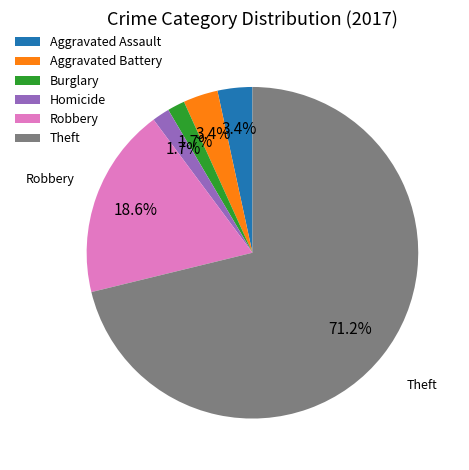

What percentage do Aggravated Battery and Burglary together represent?

5.1%